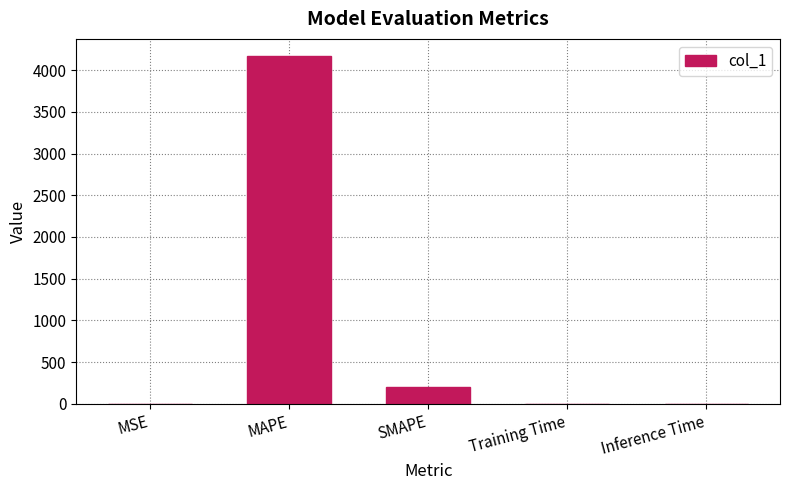

Is it true that the value at MSE is 0.3?

True